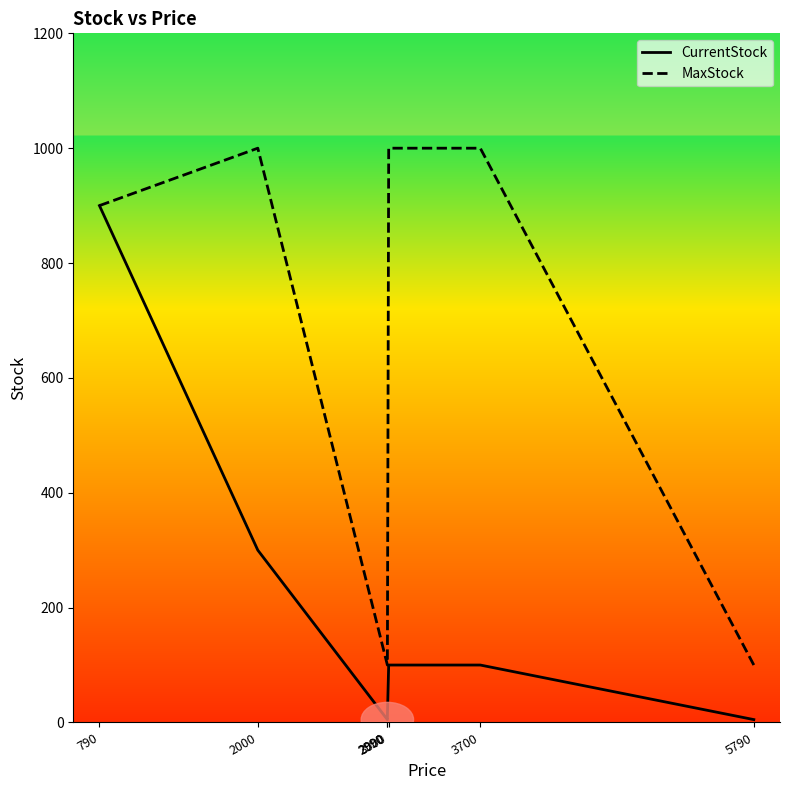

True or false: MaxStock has a value of 1606 at 2000.

False